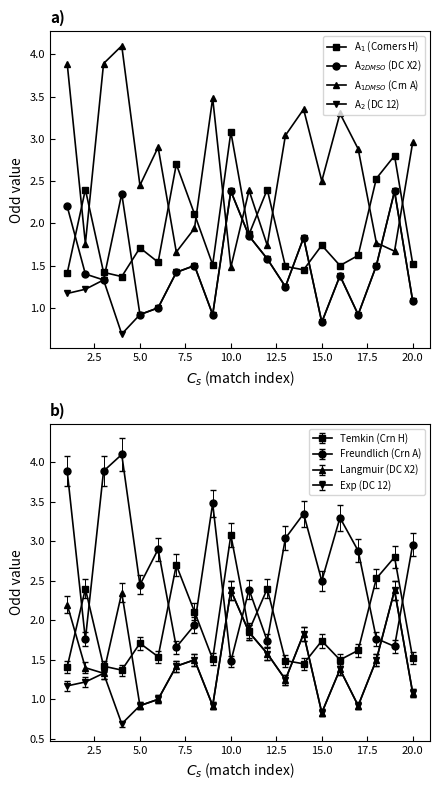

What is the maximum value shown in the chart?

4.1